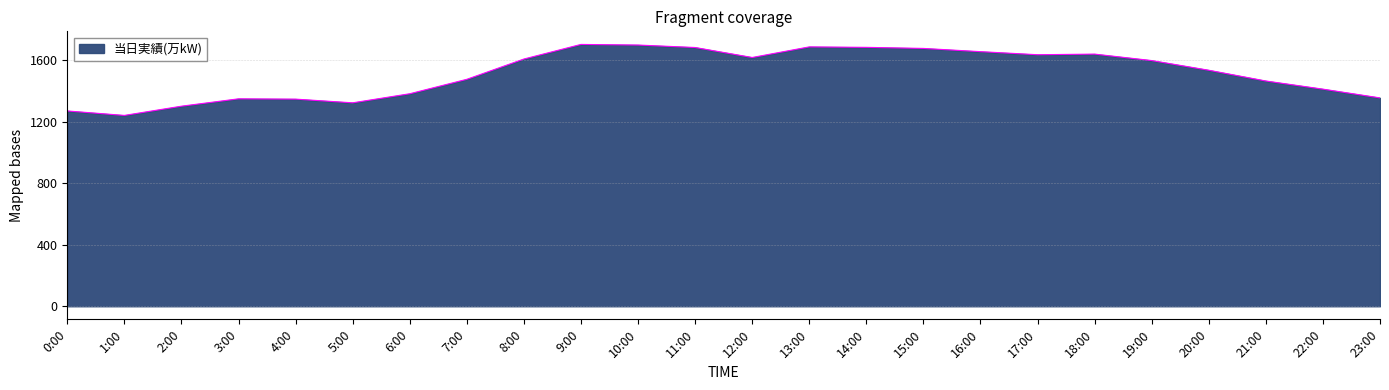

What is the change in value from 5:00 to 8:00?

+285